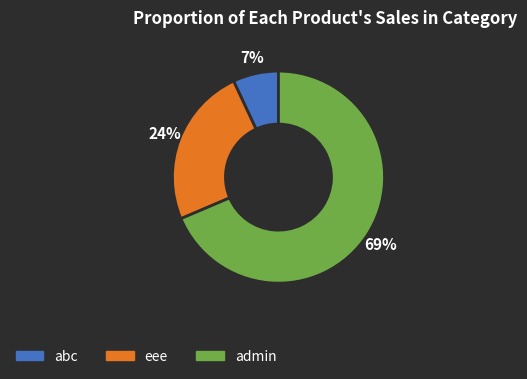

Do eee and admin together represent more than half of the pie?

Yes